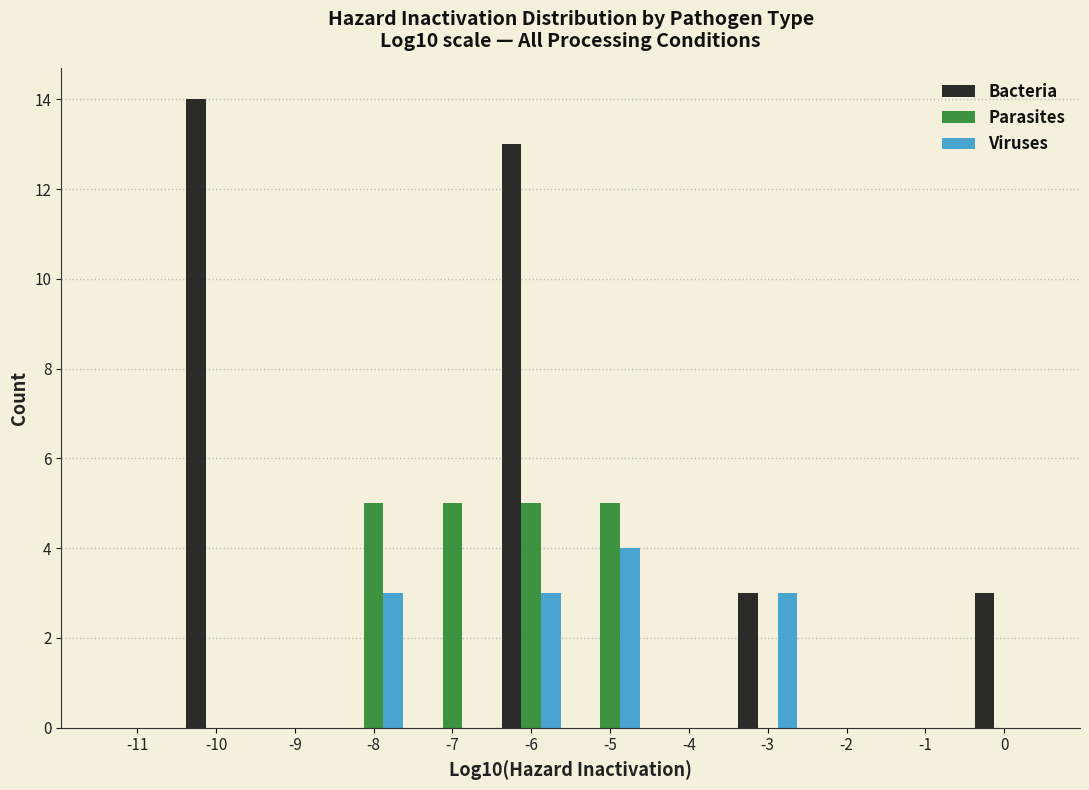

The Viruses series shows 0 at 0. True or false?

True